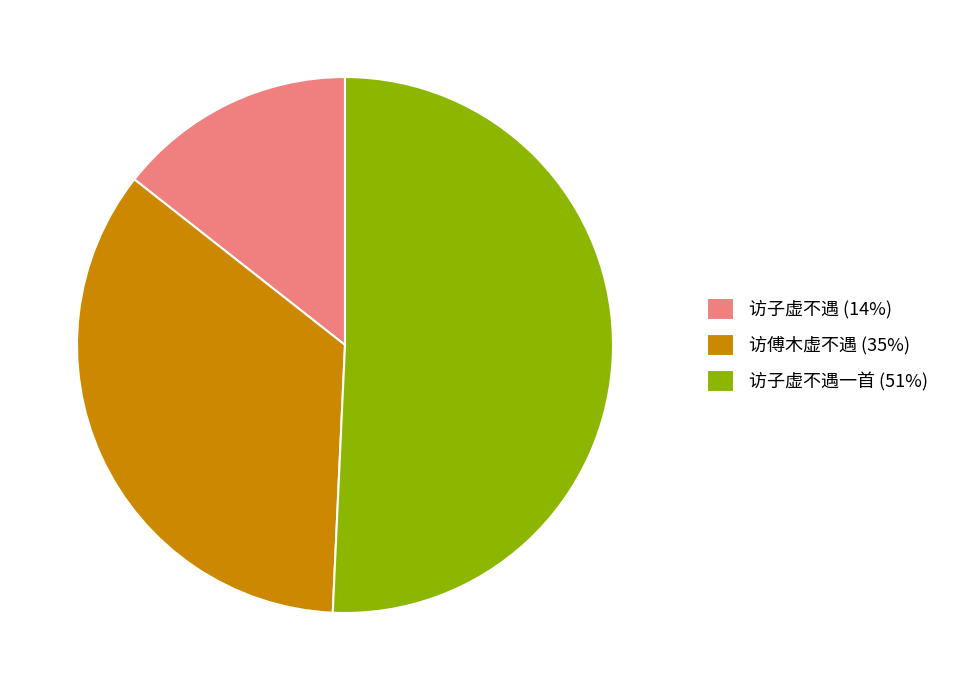

Do 访子虚不遇一首 (51%) and 访傅木虚不遇 (35%) together represent more than half of the pie?

Yes